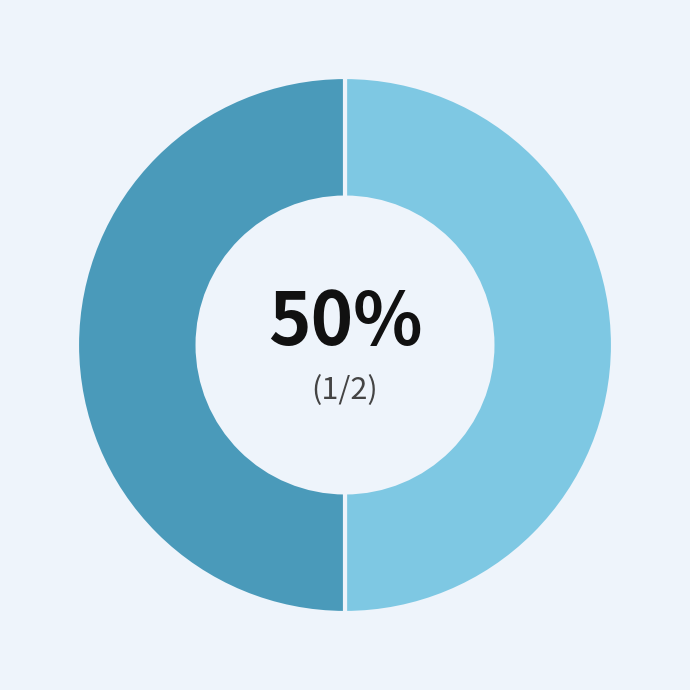

Count the number of slices in the pie.

2